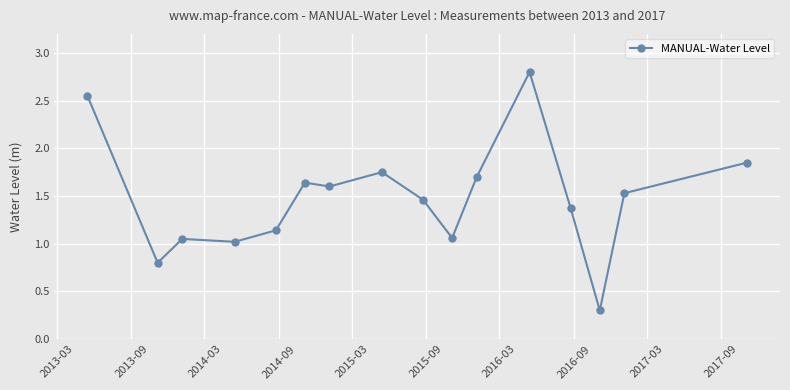

True or false: there are more than 1 points higher than both neighbors.

True